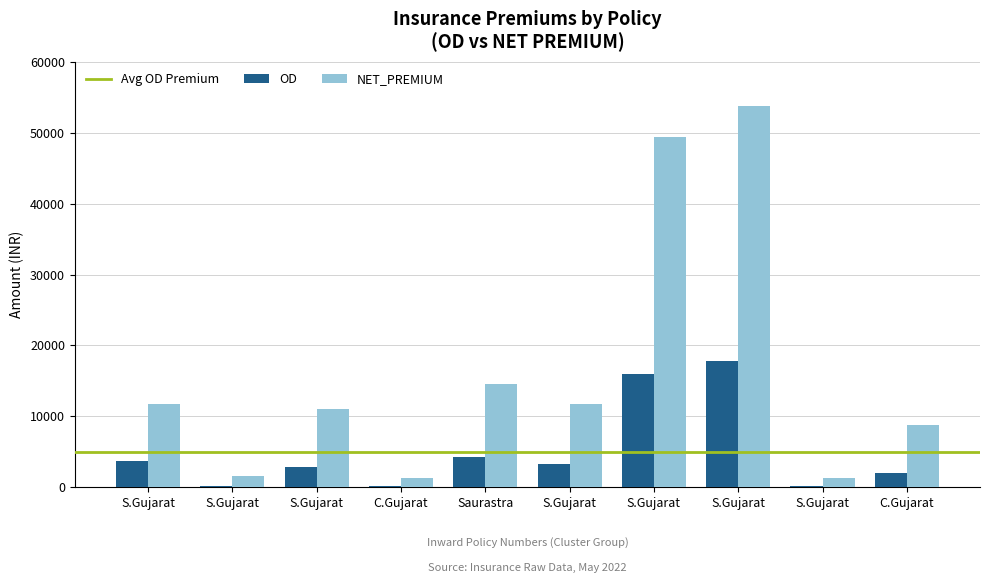

How many series are shown in this chart?

2